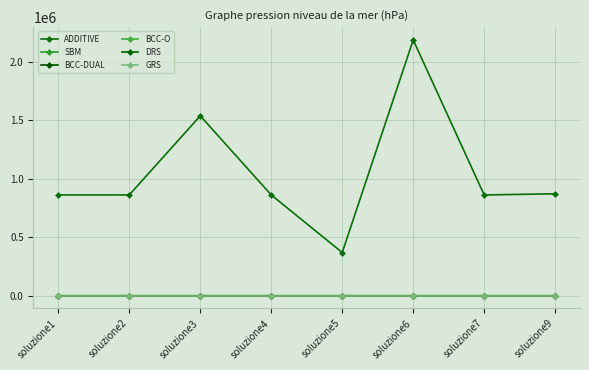

What is the value of the ADDITIVE point at the 8th from the left?

872115.0